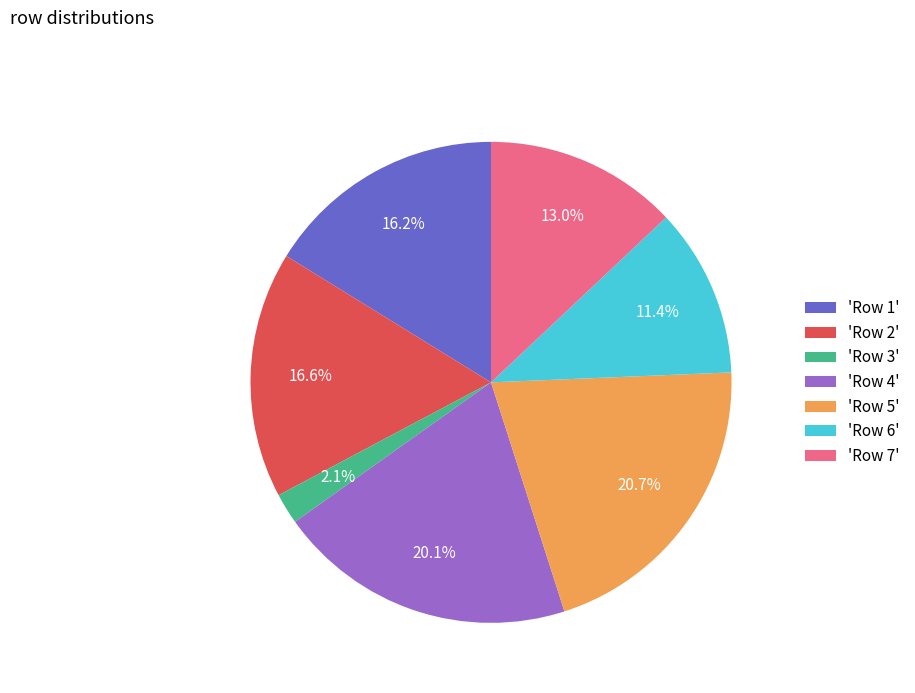

Which slice is the largest?

'Row 5'